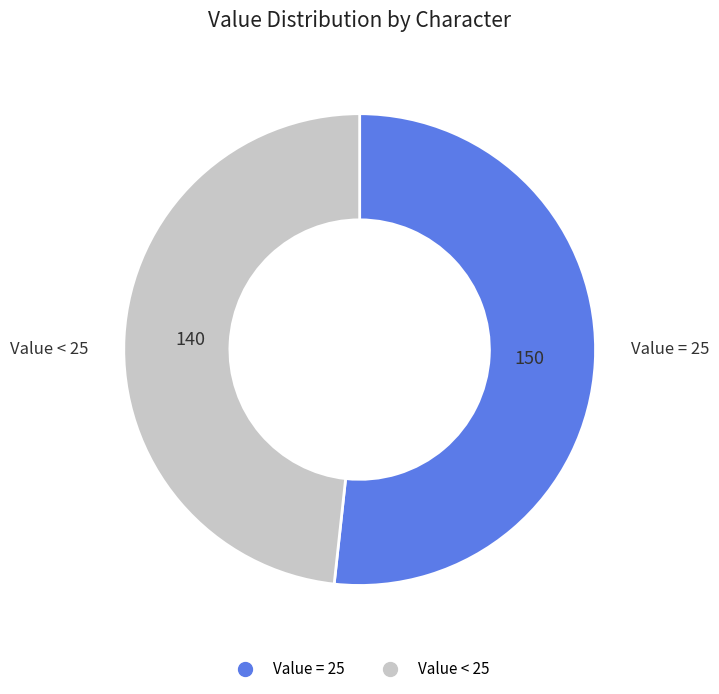

How many segments does this pie chart have?

2